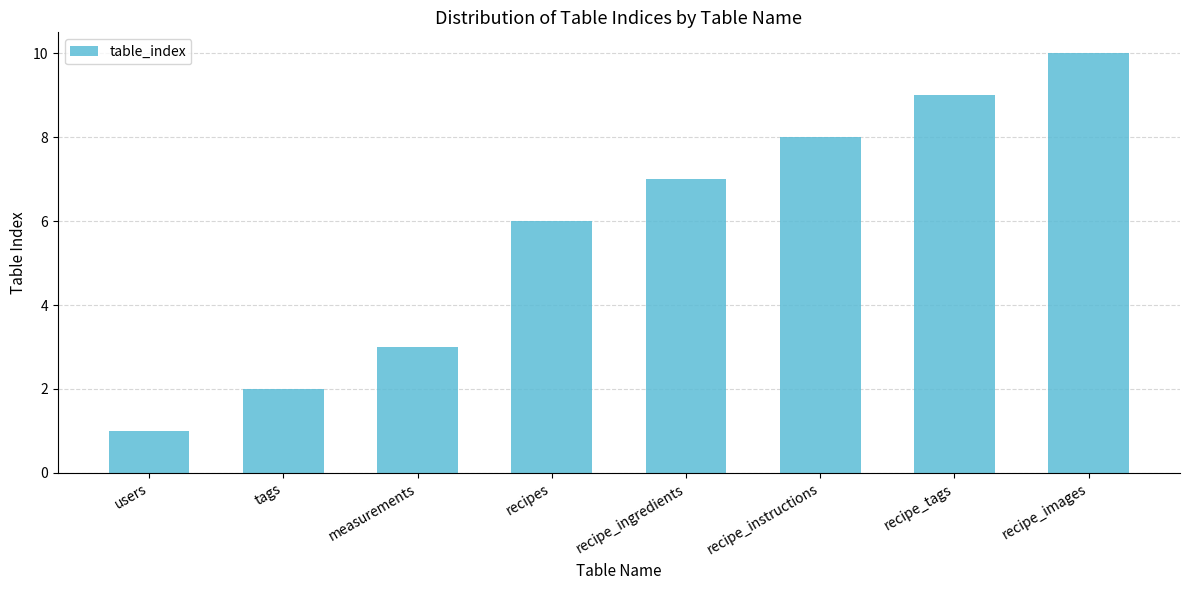

What is the label of the 5th bar from the right?

recipes